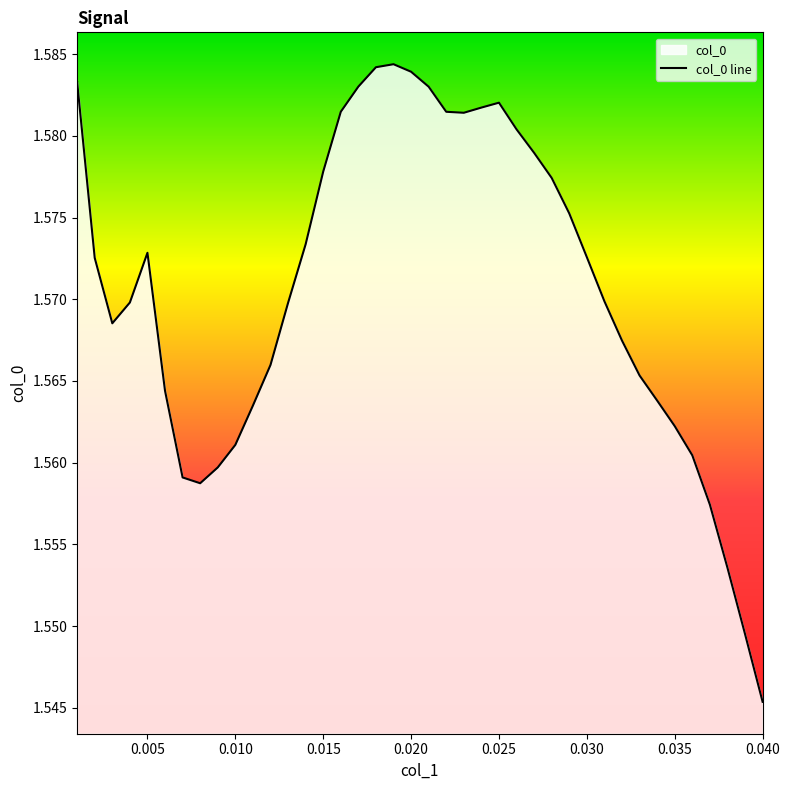

What is the smallest value displayed?

1.5